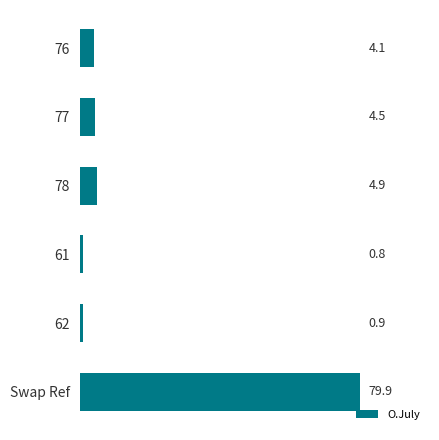

Reading top to bottom, transcribe all the data shown in this chart.

76=4.1	77=4.5	78=4.9	61=0.8	62=0.9	Swap Ref=79.9